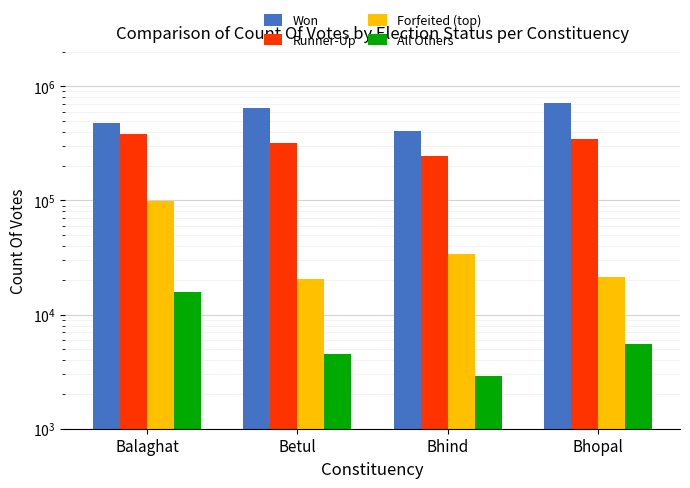

What is the label of the 3rd bar from the right?

Betul